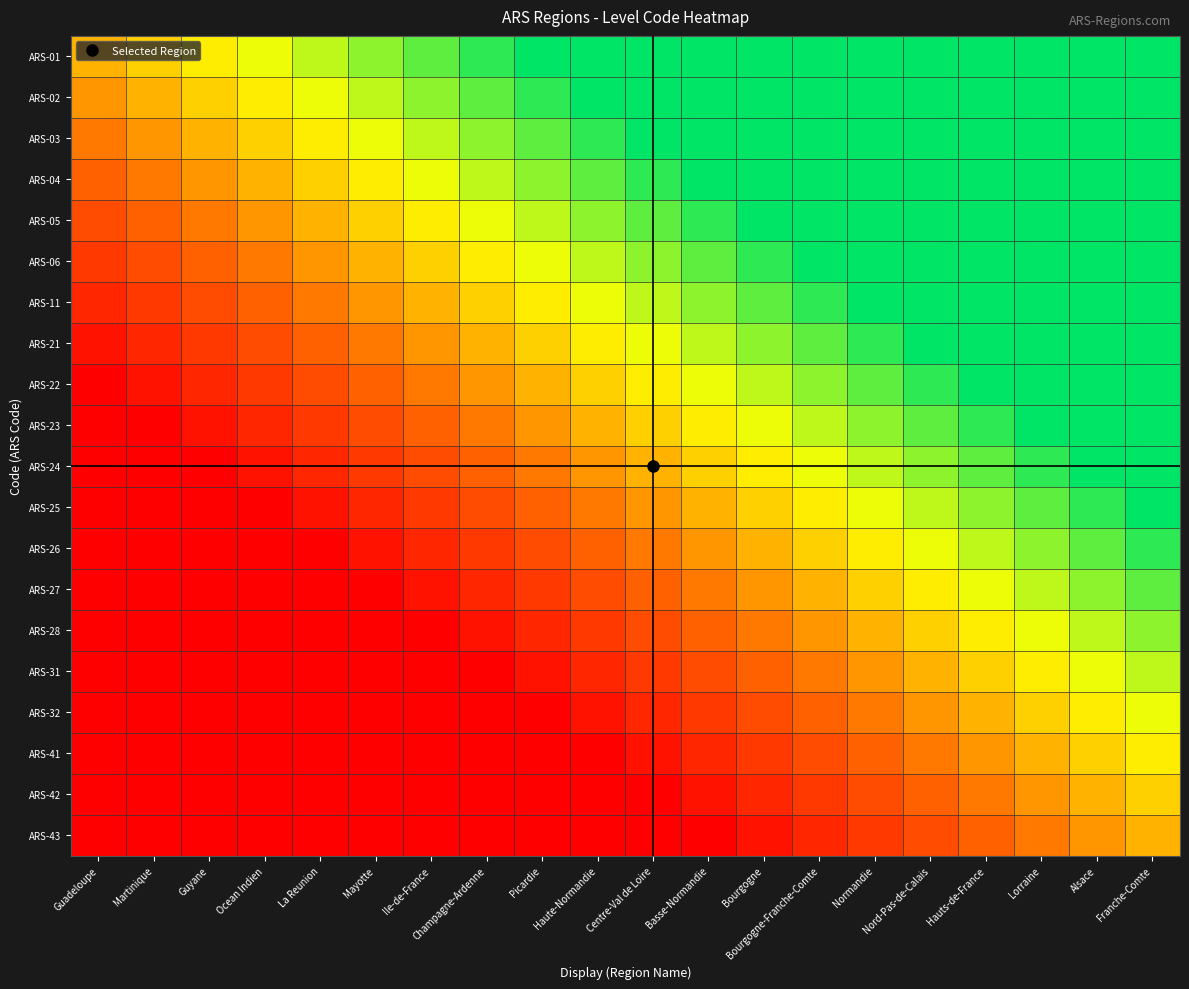

Reading right to left, what are all the values shown in this chart?

ARS-01: Franche-Comte=1.0	Alsace=1.0	Lorraine=1.0	Hauts-de-France=1.0	Nord-Pas-de-Calais=1.0	Normandie=1.0	Bourgogne-Franche-Comte=1.0	Bourgogne=1.0	Basse-Normandie=1.0	Centre-Val de Loire=1.0	Haute-Normandie=1.0	Picardie=1.0	Champagne-Ardenne=0.9	Ile-de-France=0.9	Mayotte=0.8	La Reunion=0.8	Ocean Indien=0.7	Guyane=0.6	Martinique=0.6	Guadeloupe=0.5
ARS-02: Franche-Comte=1.0	Alsace=1.0	Lorraine=1.0	Hauts-de-France=1.0	Nord-Pas-de-Calais=1.0	Normandie=1.0	Bourgogne-Franche-Comte=1.0	Bourgogne=1.0	Basse-Normandie=1.0	Centre-Val de Loire=1.0	Haute-Normandie=1.0	Picardie=0.9	Champagne-Ardenne=0.9	Ile-de-France=0.8	Mayotte=0.8	La Reunion=0.7	Ocean Indien=0.6	Guyane=0.6	Martinique=0.5	Guadeloupe=0.4
ARS-03: Franche-Comte=1.0	Alsace=1.0	Lorraine=1.0	Hauts-de-France=1.0	Nord-Pas-de-Calais=1.0	Normandie=1.0	Bourgogne-Franche-Comte=1.0	Bourgogne=1.0	Basse-Normandie=1.0	Centre-Val de Loire=1.0	Haute-Normandie=0.9	Picardie=0.9	Champagne-Ardenne=0.8	Ile-de-France=0.8	Mayotte=0.7	La Reunion=0.6	Ocean Indien=0.6	Guyane=0.5	Martinique=0.4	Guadeloupe=0.4
ARS-04: Franche-Comte=1.0	Alsace=1.0	Lorraine=1.0	Hauts-de-France=1.0	Nord-Pas-de-Calais=1.0	Normandie=1.0	Bourgogne-Franche-Comte=1.0	Bourgogne=1.0	Basse-Normandie=1.0	Centre-Val de Loire=0.9	Haute-Normandie=0.9	Picardie=0.8	Champagne-Ardenne=0.8	Ile-de-France=0.7	Mayotte=0.6	La Reunion=0.6	Ocean Indien=0.5	Guyane=0.4	Martinique=0.4	Guadeloupe=0.3
ARS-05: Franche-Comte=1.0	Alsace=1.0	Lorraine=1.0	Hauts-de-France=1.0	Nord-Pas-de-Calais=1.0	Normandie=1.0	Bourgogne-Franche-Comte=1.0	Bourgogne=1.0	Basse-Normandie=0.9	Centre-Val de Loire=0.9	Haute-Normandie=0.8	Picardie=0.8	Champagne-Ardenne=0.7	Ile-de-France=0.6	Mayotte=0.6	La Reunion=0.5	Ocean Indien=0.4	Guyane=0.4	Martinique=0.3	Guadeloupe=0.2
ARS-06: Franche-Comte=1.0	Alsace=1.0	Lorraine=1.0	Hauts-de-France=1.0	Nord-Pas-de-Calais=1.0	Normandie=1.0	Bourgogne-Franche-Comte=1.0	Bourgogne=0.9	Basse-Normandie=0.9	Centre-Val de Loire=0.8	Haute-Normandie=0.8	Picardie=0.7	Champagne-Ardenne=0.6	Ile-de-France=0.6	Mayotte=0.5	La Reunion=0.4	Ocean Indien=0.4	Guyane=0.3	Martinique=0.2	Guadeloupe=0.2
ARS-11: Franche-Comte=1.0	Alsace=1.0	Lorraine=1.0	Hauts-de-France=1.0	Nord-Pas-de-Calais=1.0	Normandie=1.0	Bourgogne-Franche-Comte=0.9	Bourgogne=0.9	Basse-Normandie=0.8	Centre-Val de Loire=0.8	Haute-Normandie=0.7	Picardie=0.6	Champagne-Ardenne=0.6	Ile-de-France=0.5	Mayotte=0.4	La Reunion=0.4	Ocean Indien=0.3	Guyane=0.2	Martinique=0.2	Guadeloupe=0.1
ARS-21: Franche-Comte=1.0	Alsace=1.0	Lorraine=1.0	Hauts-de-France=1.0	Nord-Pas-de-Calais=1.0	Normandie=0.9	Bourgogne-Franche-Comte=0.9	Bourgogne=0.8	Basse-Normandie=0.8	Centre-Val de Loire=0.7	Haute-Normandie=0.6	Picardie=0.6	Champagne-Ardenne=0.5	Ile-de-France=0.4	Mayotte=0.4	La Reunion=0.3	Ocean Indien=0.2	Guyane=0.2	Martinique=0.1	Guadeloupe=0.1
ARS-22: Franche-Comte=1.0	Alsace=1.0	Lorraine=1.0	Hauts-de-France=1.0	Nord-Pas-de-Calais=0.9	Normandie=0.9	Bourgogne-Franche-Comte=0.8	Bourgogne=0.8	Basse-Normandie=0.7	Centre-Val de Loire=0.6	Haute-Normandie=0.6	Picardie=0.5	Champagne-Ardenne=0.4	Ile-de-France=0.4	Mayotte=0.3	La Reunion=0.2	Ocean Indien=0.2	Guyane=0.1	Martinique=0.1	Guadeloupe=0.0
ARS-23: Franche-Comte=1.0	Alsace=1.0	Lorraine=1.0	Hauts-de-France=0.9	Nord-Pas-de-Calais=0.9	Normandie=0.8	Bourgogne-Franche-Comte=0.8	Bourgogne=0.7	Basse-Normandie=0.6	Centre-Val de Loire=0.6	Haute-Normandie=0.5	Picardie=0.4	Champagne-Ardenne=0.4	Ile-de-France=0.3	Mayotte=0.2	La Reunion=0.2	Ocean Indien=0.1	Guyane=0.1	Martinique=0.0	Guadeloupe=0.0
ARS-24: Franche-Comte=1.0	Alsace=1.0	Lorraine=0.9	Hauts-de-France=0.9	Nord-Pas-de-Calais=0.8	Normandie=0.8	Bourgogne-Franche-Comte=0.7	Bourgogne=0.6	Basse-Normandie=0.6	Centre-Val de Loire=0.5	Haute-Normandie=0.4	Picardie=0.4	Champagne-Ardenne=0.3	Ile-de-France=0.2	Mayotte=0.2	La Reunion=0.1	Ocean Indien=0.1	Guyane=0.0	Martinique=0.0	Guadeloupe=0.0
ARS-25: Franche-Comte=1.0	Alsace=0.9	Lorraine=0.9	Hauts-de-France=0.8	Nord-Pas-de-Calais=0.8	Normandie=0.7	Bourgogne-Franche-Comte=0.6	Bourgogne=0.6	Basse-Normandie=0.5	Centre-Val de Loire=0.4	Haute-Normandie=0.4	Picardie=0.3	Champagne-Ardenne=0.2	Ile-de-France=0.2	Mayotte=0.1	La Reunion=0.1	Ocean Indien=0.0	Guyane=0.0	Martinique=0.0	Guadeloupe=0.0
ARS-26: Franche-Comte=0.9	Alsace=0.9	Lorraine=0.8	Hauts-de-France=0.8	Nord-Pas-de-Calais=0.7	Normandie=0.6	Bourgogne-Franche-Comte=0.6	Bourgogne=0.5	Basse-Normandie=0.4	Centre-Val de Loire=0.4	Haute-Normandie=0.3	Picardie=0.2	Champagne-Ardenne=0.2	Ile-de-France=0.1	Mayotte=0.1	La Reunion=0.0	Ocean Indien=0.0	Guyane=0.0	Martinique=0.0	Guadeloupe=0.0
ARS-27: Franche-Comte=0.9	Alsace=0.8	Lorraine=0.8	Hauts-de-France=0.7	Nord-Pas-de-Calais=0.6	Normandie=0.6	Bourgogne-Franche-Comte=0.5	Bourgogne=0.4	Basse-Normandie=0.4	Centre-Val de Loire=0.3	Haute-Normandie=0.2	Picardie=0.2	Champagne-Ardenne=0.1	Ile-de-France=0.1	Mayotte=0.0	La Reunion=0.0	Ocean Indien=0.0	Guyane=0.0	Martinique=0.0	Guadeloupe=0.0
ARS-28: Franche-Comte=0.8	Alsace=0.8	Lorraine=0.7	Hauts-de-France=0.6	Nord-Pas-de-Calais=0.6	Normandie=0.5	Bourgogne-Franche-Comte=0.4	Bourgogne=0.4	Basse-Normandie=0.3	Centre-Val de Loire=0.2	Haute-Normandie=0.2	Picardie=0.1	Champagne-Ardenne=0.1	Ile-de-France=0.0	Mayotte=0.0	La Reunion=0.0	Ocean Indien=0.0	Guyane=0.0	Martinique=0.0	Guadeloupe=0.0
ARS-31: Franche-Comte=0.8	Alsace=0.7	Lorraine=0.6	Hauts-de-France=0.6	Nord-Pas-de-Calais=0.5	Normandie=0.4	Bourgogne-Franche-Comte=0.4	Bourgogne=0.3	Basse-Normandie=0.2	Centre-Val de Loire=0.2	Haute-Normandie=0.1	Picardie=0.1	Champagne-Ardenne=0.0	Ile-de-France=0.0	Mayotte=0.0	La Reunion=0.0	Ocean Indien=0.0	Guyane=0.0	Martinique=0.0	Guadeloupe=0.0
ARS-32: Franche-Comte=0.7	Alsace=0.6	Lorraine=0.6	Hauts-de-France=0.5	Nord-Pas-de-Calais=0.4	Normandie=0.4	Bourgogne-Franche-Comte=0.3	Bourgogne=0.2	Basse-Normandie=0.2	Centre-Val de Loire=0.1	Haute-Normandie=0.1	Picardie=0.0	Champagne-Ardenne=0.0	Ile-de-France=0.0	Mayotte=0.0	La Reunion=0.0	Ocean Indien=0.0	Guyane=0.0	Martinique=0.0	Guadeloupe=0.0
ARS-41: Franche-Comte=0.6	Alsace=0.6	Lorraine=0.5	Hauts-de-France=0.4	Nord-Pas-de-Calais=0.4	Normandie=0.3	Bourgogne-Franche-Comte=0.2	Bourgogne=0.2	Basse-Normandie=0.1	Centre-Val de Loire=0.1	Haute-Normandie=0.0	Picardie=0.0	Champagne-Ardenne=0.0	Ile-de-France=0.0	Mayotte=0.0	La Reunion=0.0	Ocean Indien=0.0	Guyane=0.0	Martinique=0.0	Guadeloupe=0.0
ARS-42: Franche-Comte=0.6	Alsace=0.5	Lorraine=0.4	Hauts-de-France=0.4	Nord-Pas-de-Calais=0.3	Normandie=0.2	Bourgogne-Franche-Comte=0.2	Bourgogne=0.1	Basse-Normandie=0.1	Centre-Val de Loire=0.0	Haute-Normandie=0.0	Picardie=0.0	Champagne-Ardenne=0.0	Ile-de-France=0.0	Mayotte=0.0	La Reunion=0.0	Ocean Indien=0.0	Guyane=0.0	Martinique=0.0	Guadeloupe=0.0
ARS-43: Franche-Comte=0.5	Alsace=0.4	Lorraine=0.4	Hauts-de-France=0.3	Nord-Pas-de-Calais=0.2	Normandie=0.2	Bourgogne-Franche-Comte=0.1	Bourgogne=0.1	Basse-Normandie=0.0	Centre-Val de Loire=0.0	Haute-Normandie=0.0	Picardie=0.0	Champagne-Ardenne=0.0	Ile-de-France=0.0	Mayotte=0.0	La Reunion=0.0	Ocean Indien=0.0	Guyane=0.0	Martinique=0.0	Guadeloupe=0.0